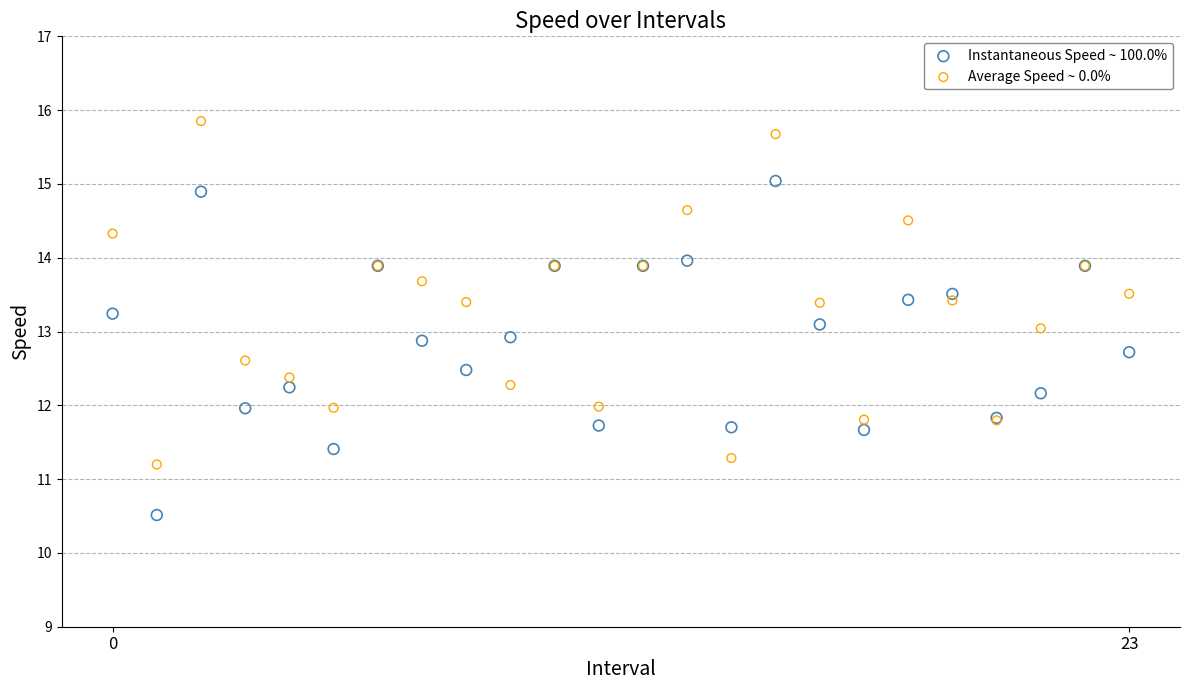

Which series contains the highest Y value?

Average Speed ~ 0.0%